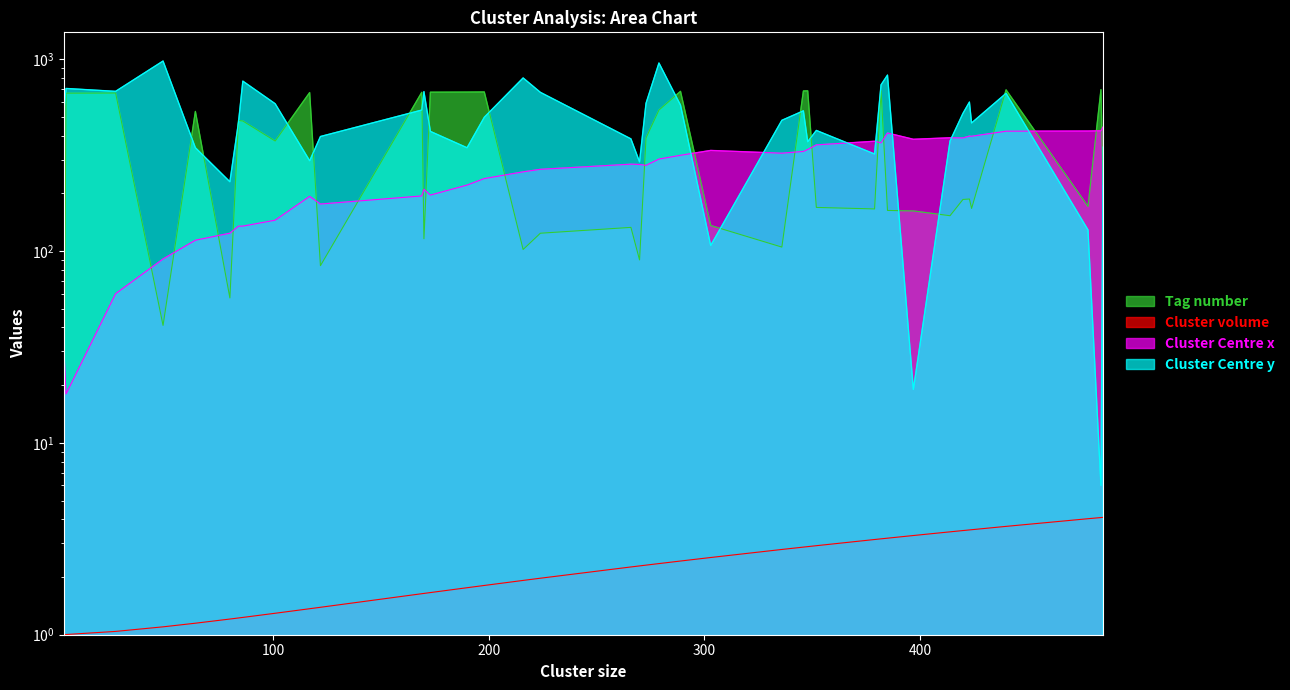

What are all the series names shown in the legend?

Tag number, Cluster volume, Cluster Centre x, Cluster Centre y